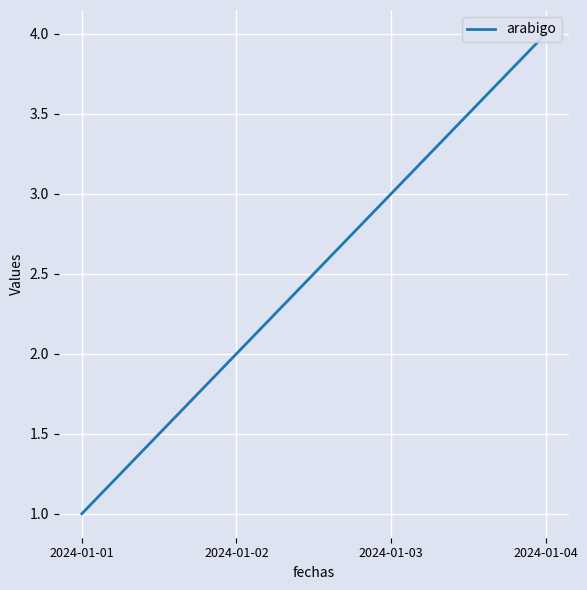

Reading right to left, list all the values displayed in this chart.

4	3	2	1